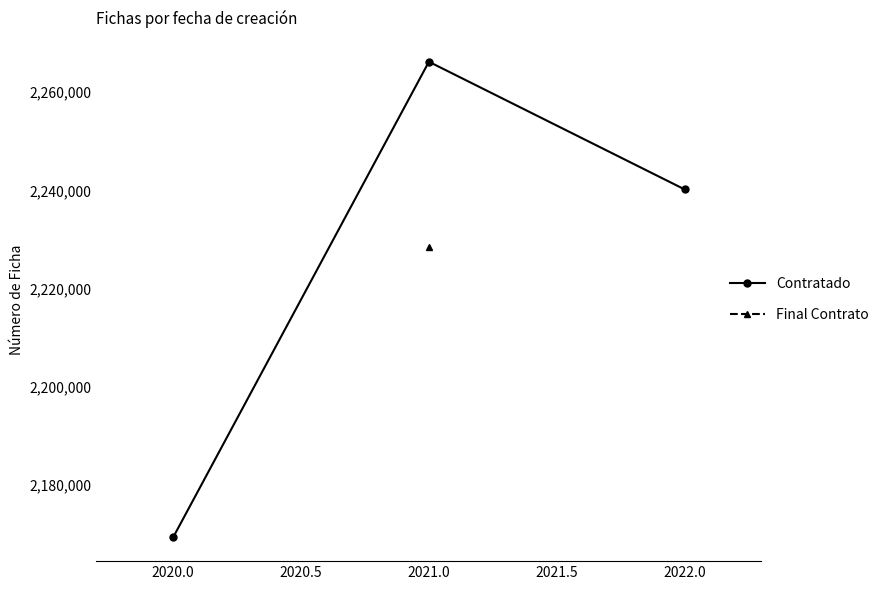

The value of Contratado at 2021.0 is 2266198.2. True or false?

True